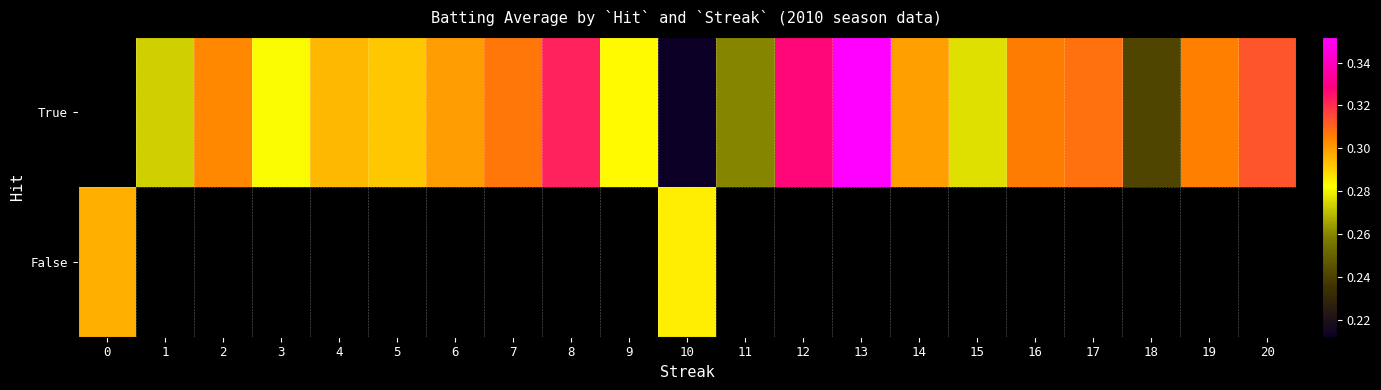

List the series in order of their peak value, highest first.

True, False